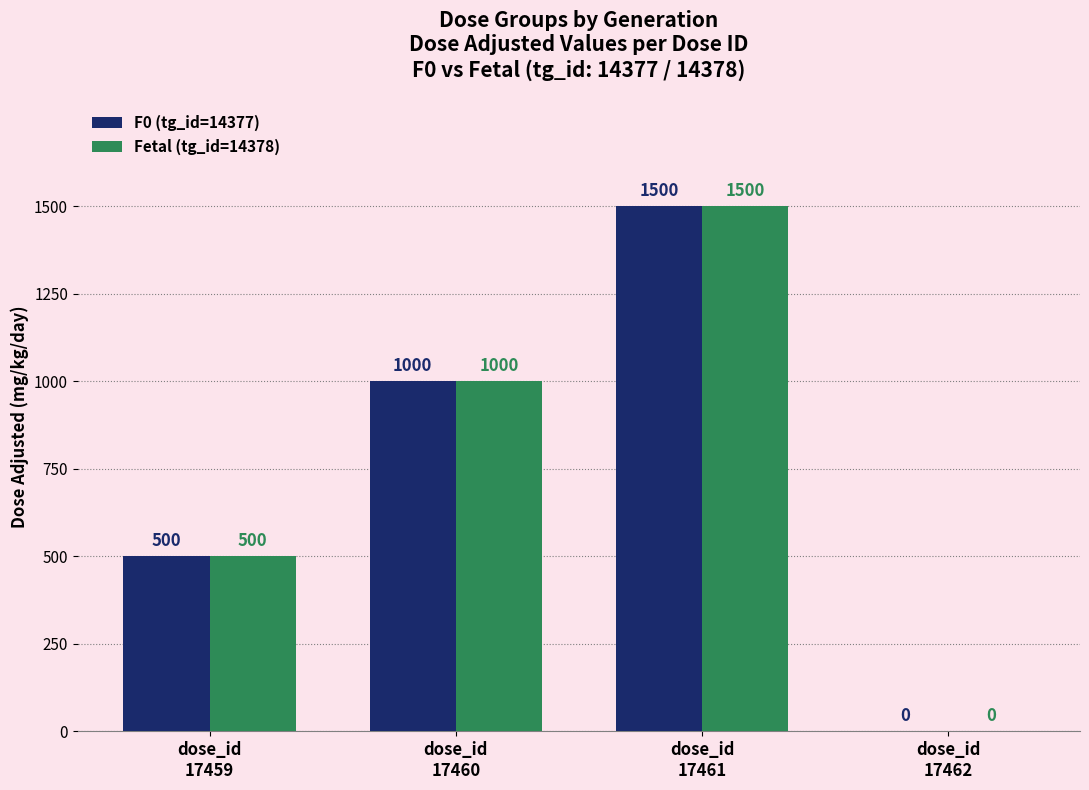

What is the highest value of the F0 (tg_id=14377) series?

1500